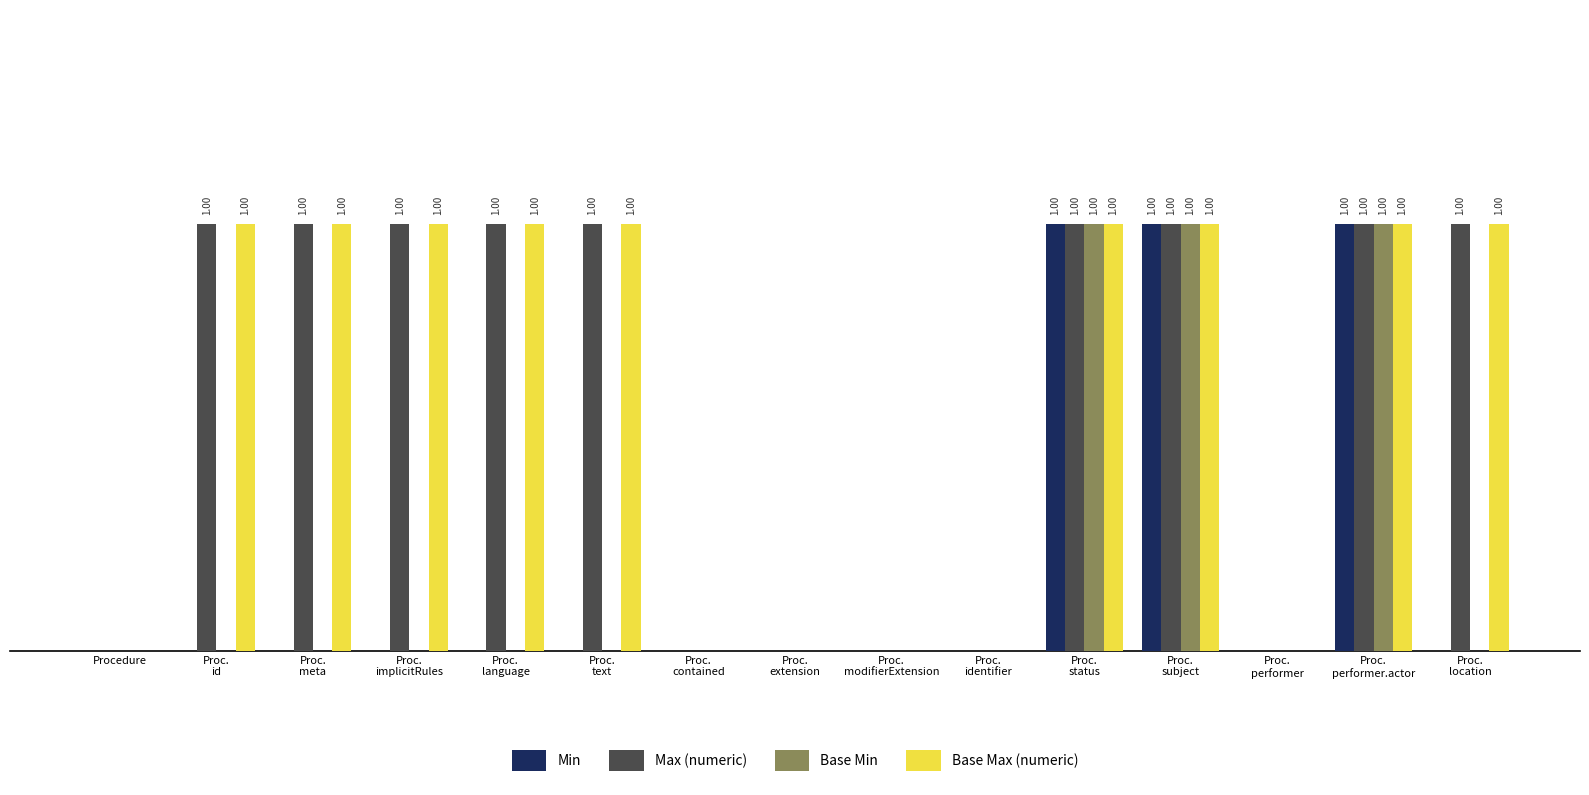

Between Proc.
implicitRules and Proc.
language, which series saw the biggest shift?

Min